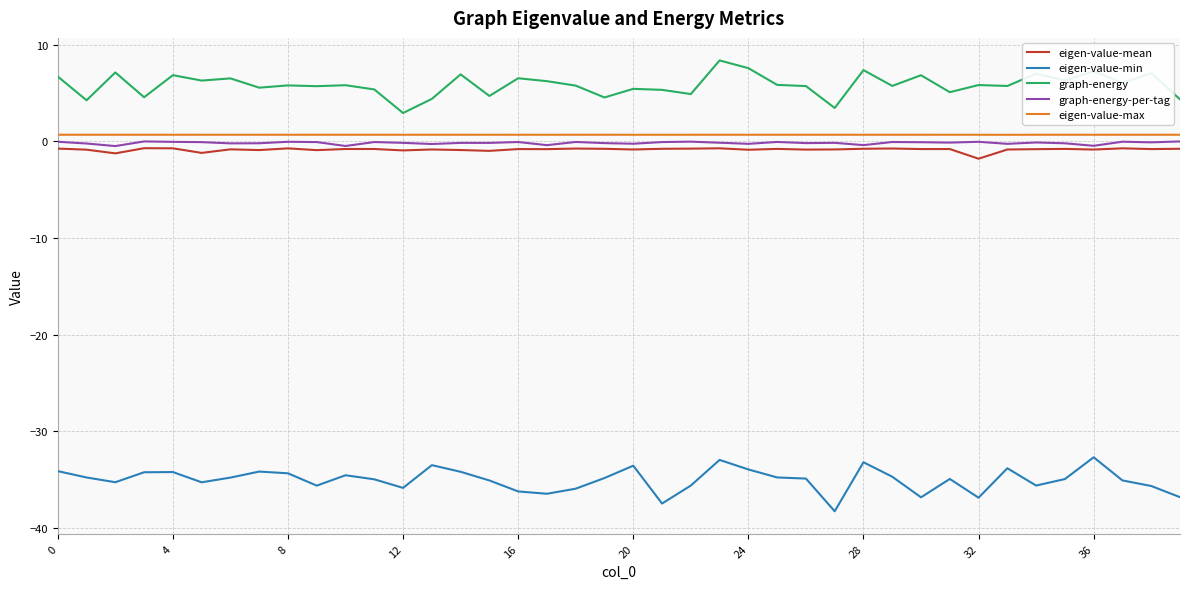

True or false: eigen-value-max and eigen-value-mean intersect in this chart.

False